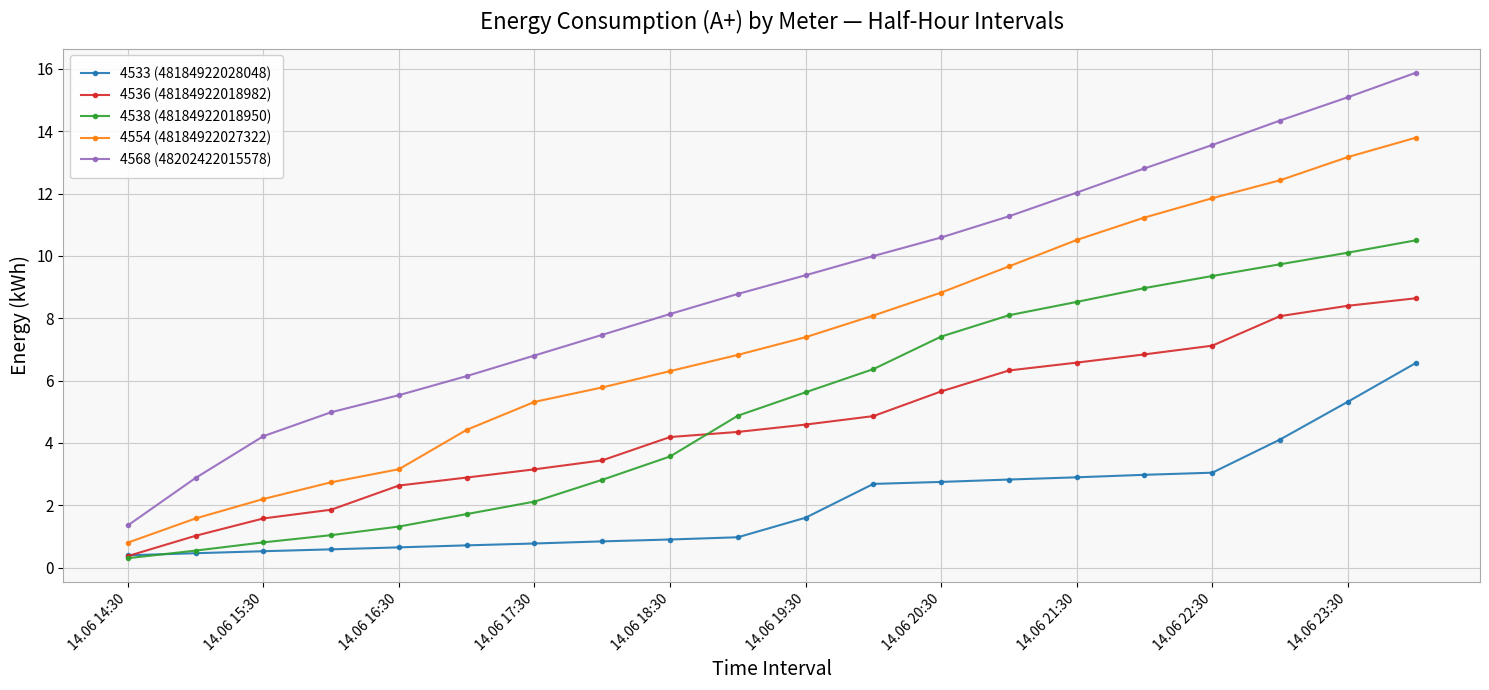

Which series has the widest spread of values?

4568 (48202422015578)